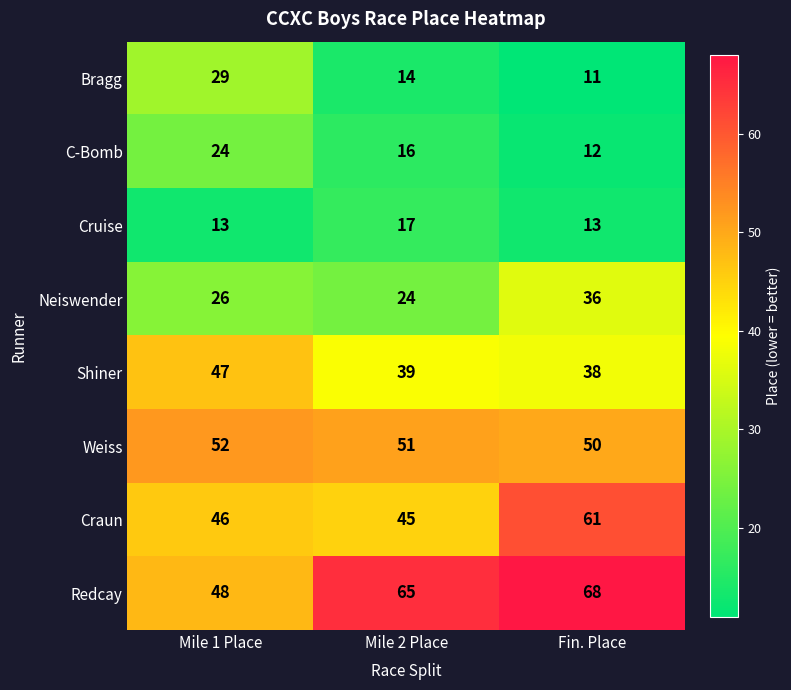

What is the smallest value displayed?

11